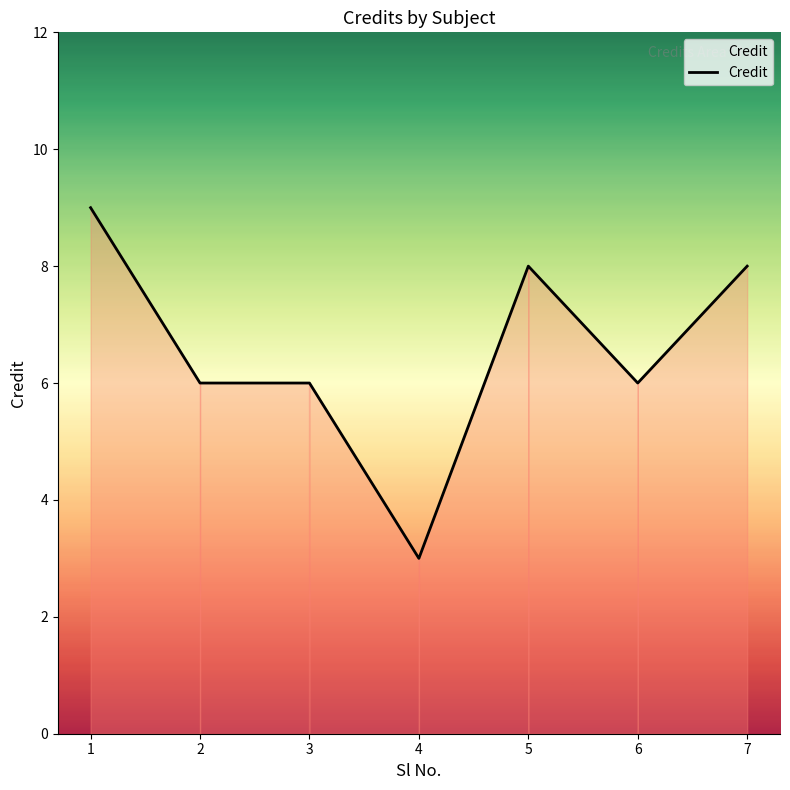

At which category does the chart reach its minimum across all series?

4